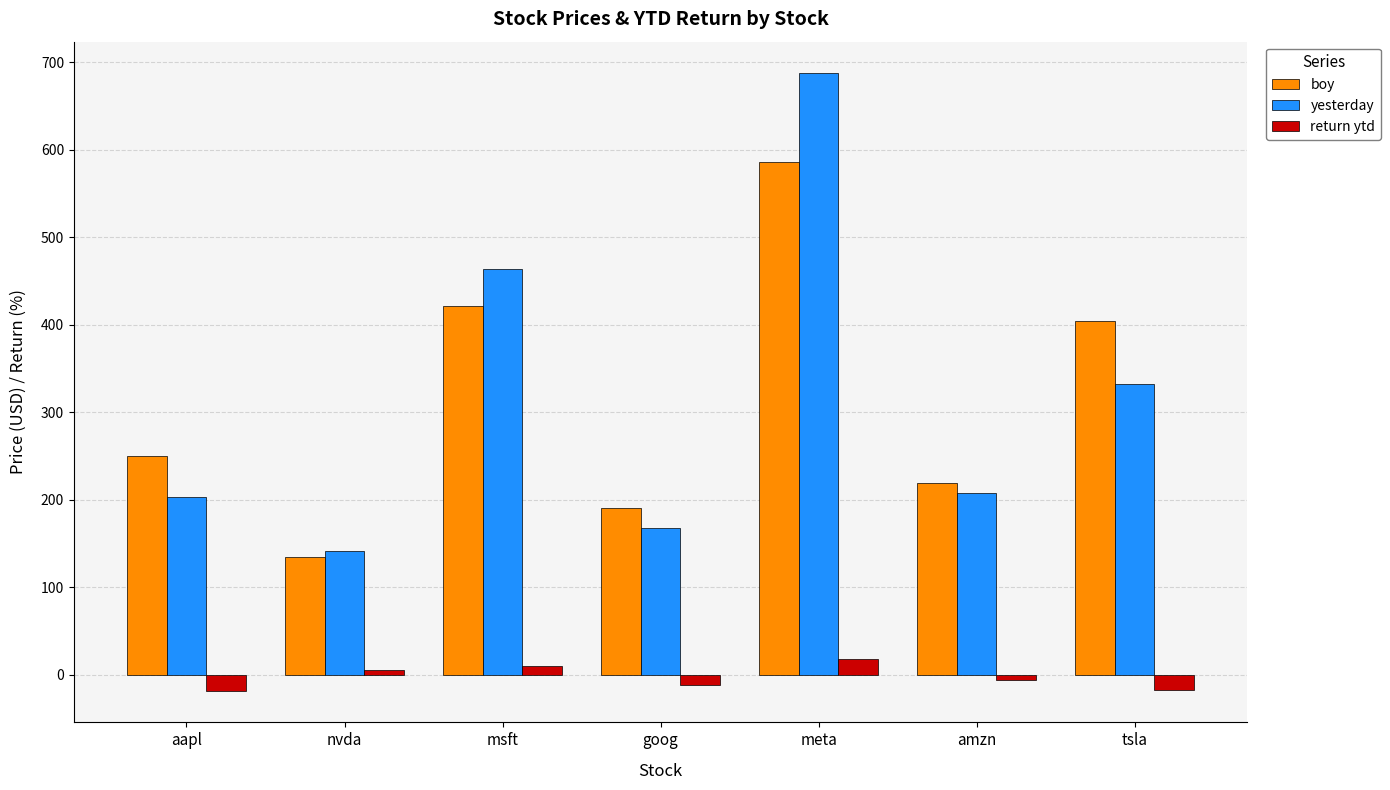

What are all the series names shown in the legend?

boy, yesterday, return ytd